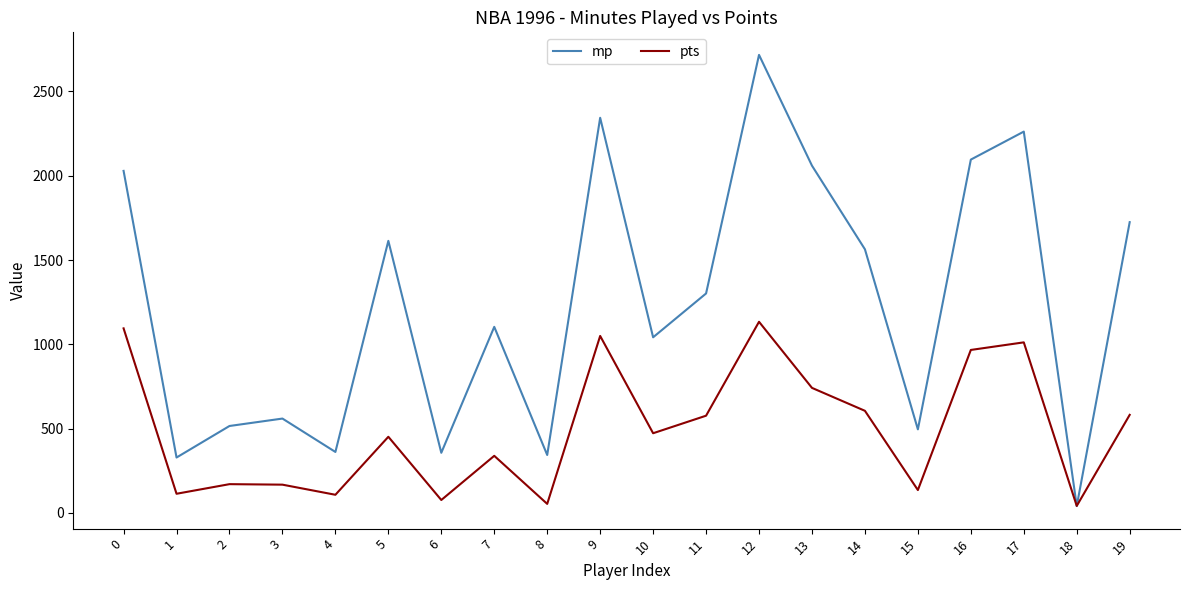

What is the sum of the pts values at 2 and 1?

285